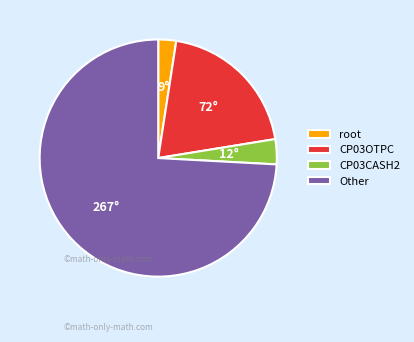

What is the ratio of the value at CP03OTPC to the value at Other?

0.3